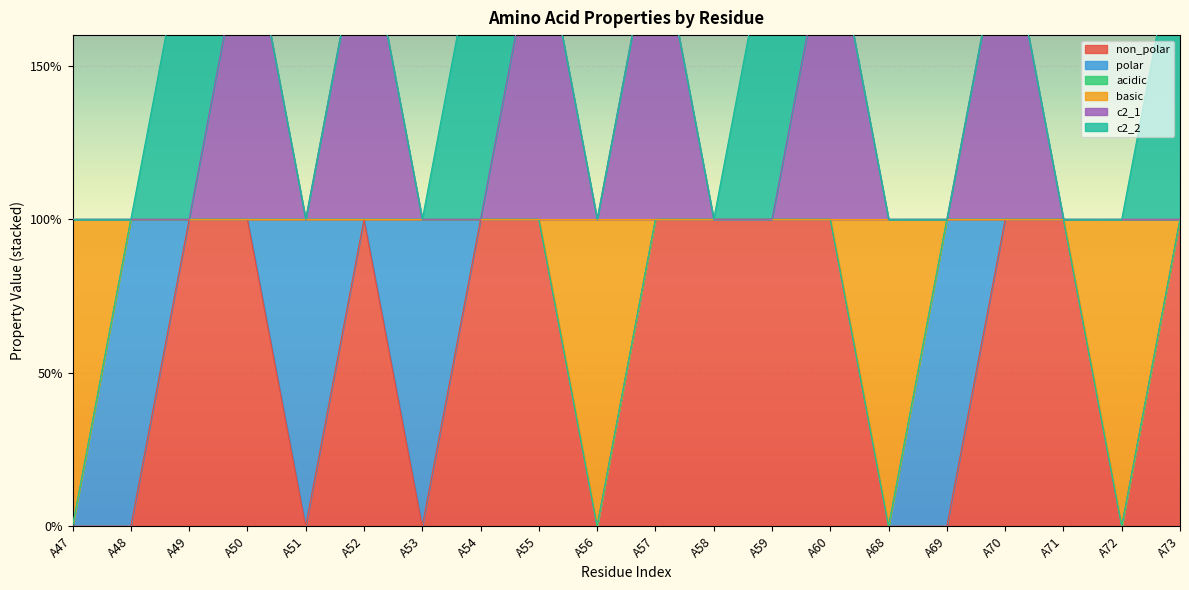

What is the difference between the highest and lowest values at A56?

1